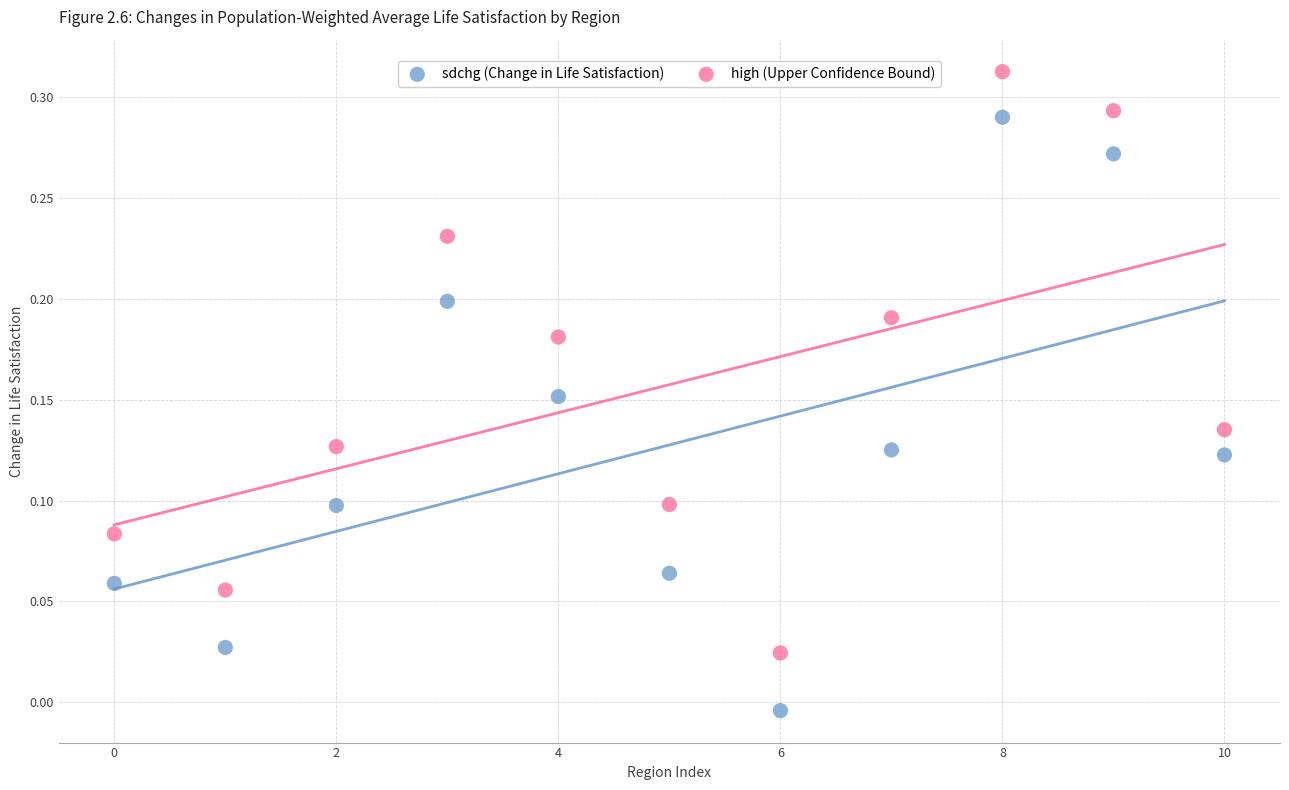

Which series reaches the minimum Y coordinate?

sdchg (Change in Life Satisfaction)